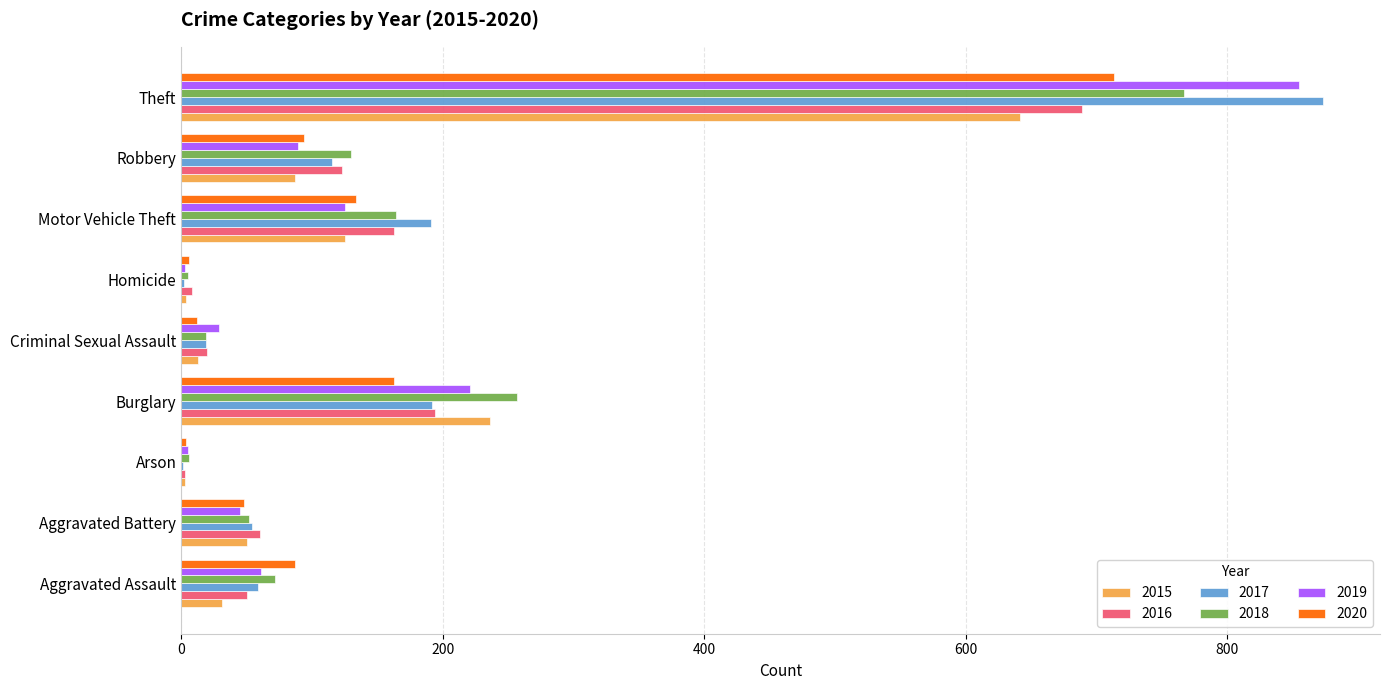

The value of 2017 at Burglary is 250. True or false?

False